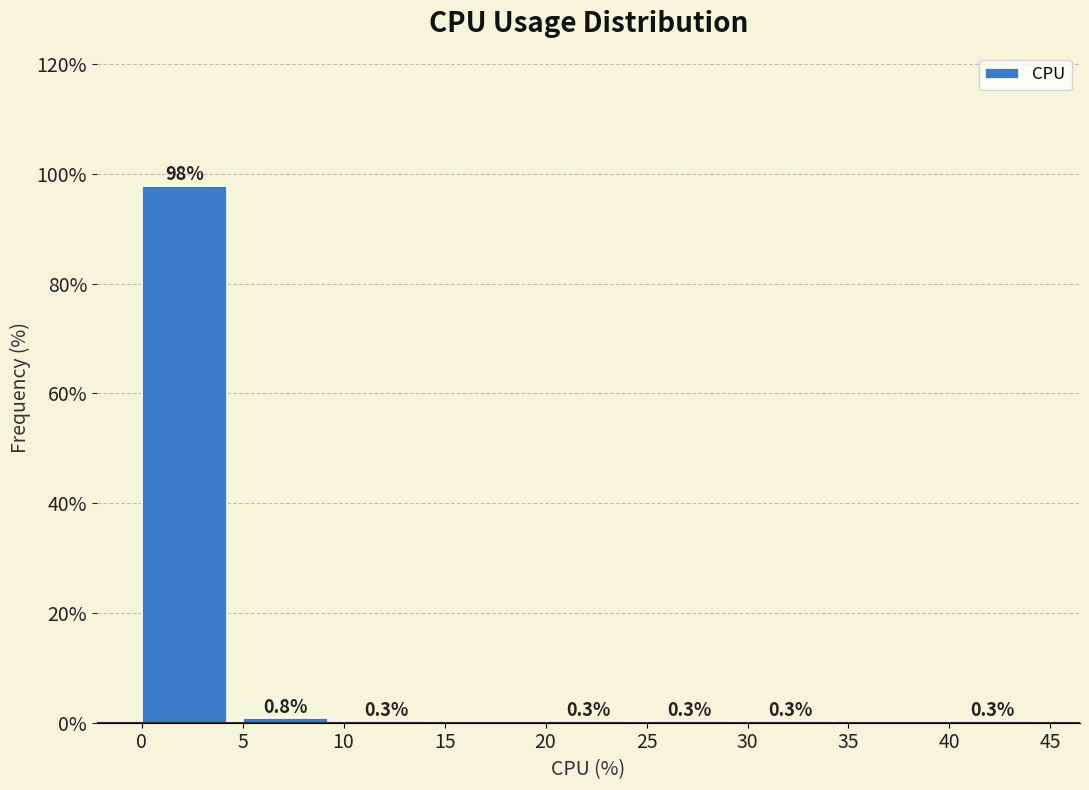

Over which range of the x-axis is the bar tallest?

0 to 5